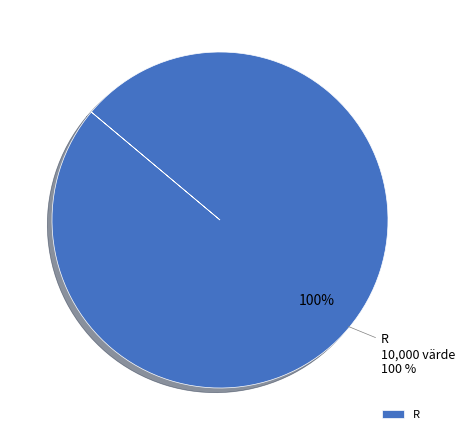

To the nearest percent, what portion does R represent?

100%